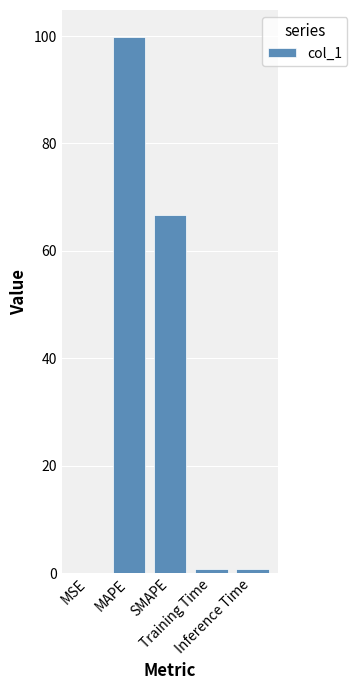

What is the difference between the values at Inference Time and MAPE?

99.0